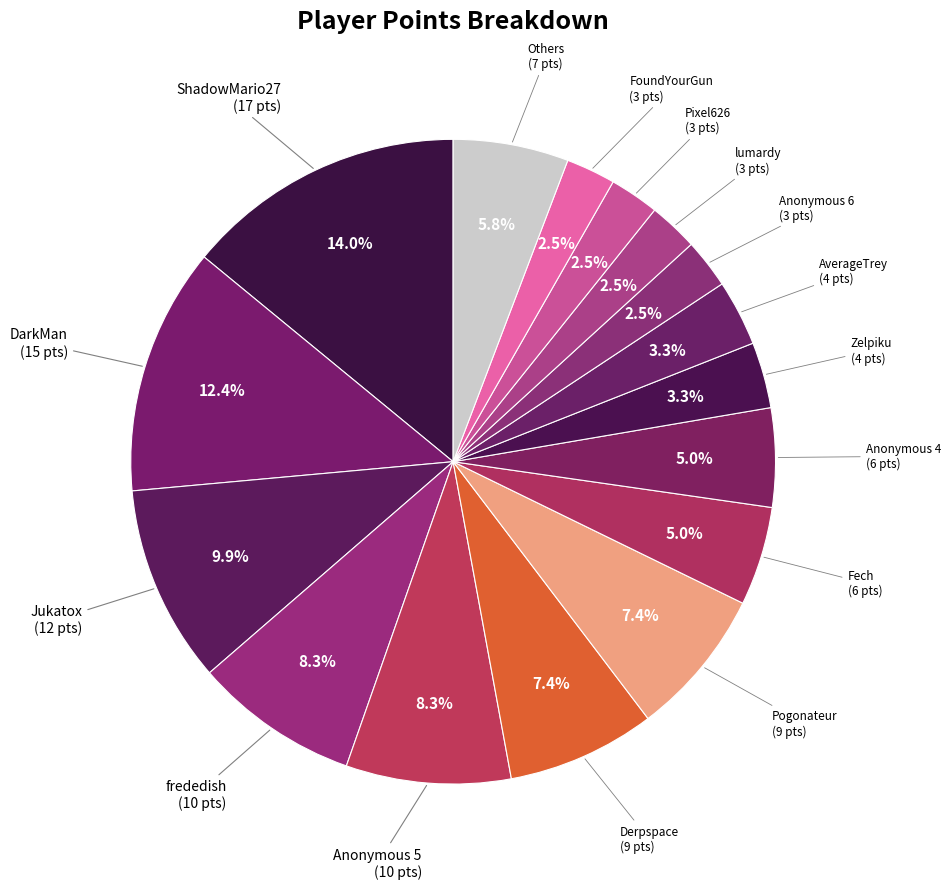

Count the number of slices in the pie.

16